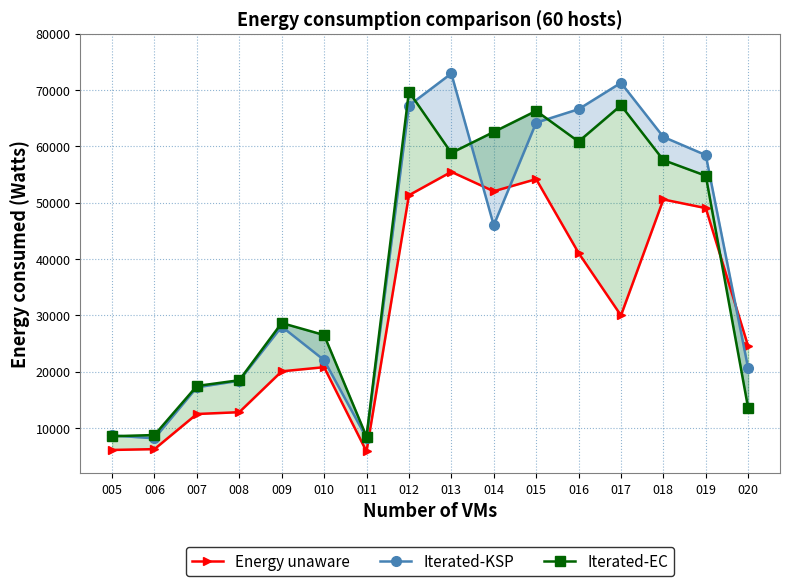

At which label does Iterated-KSP reach its peak?

013